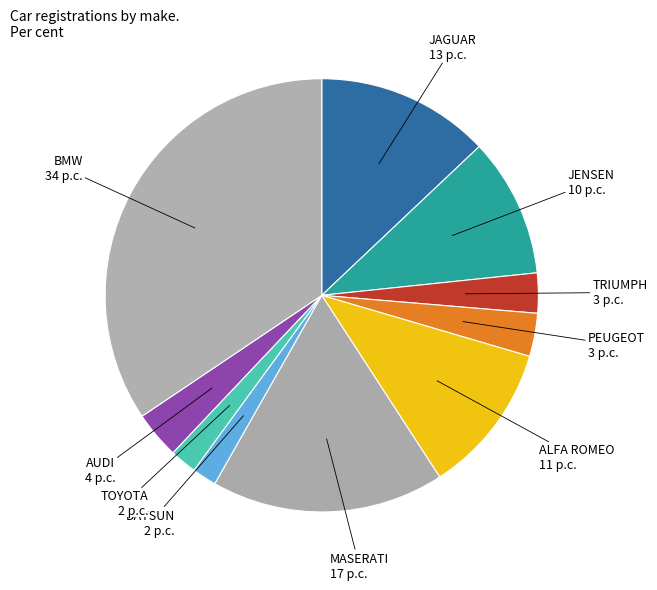

Is it true that BMW is 48% of the pie?

False